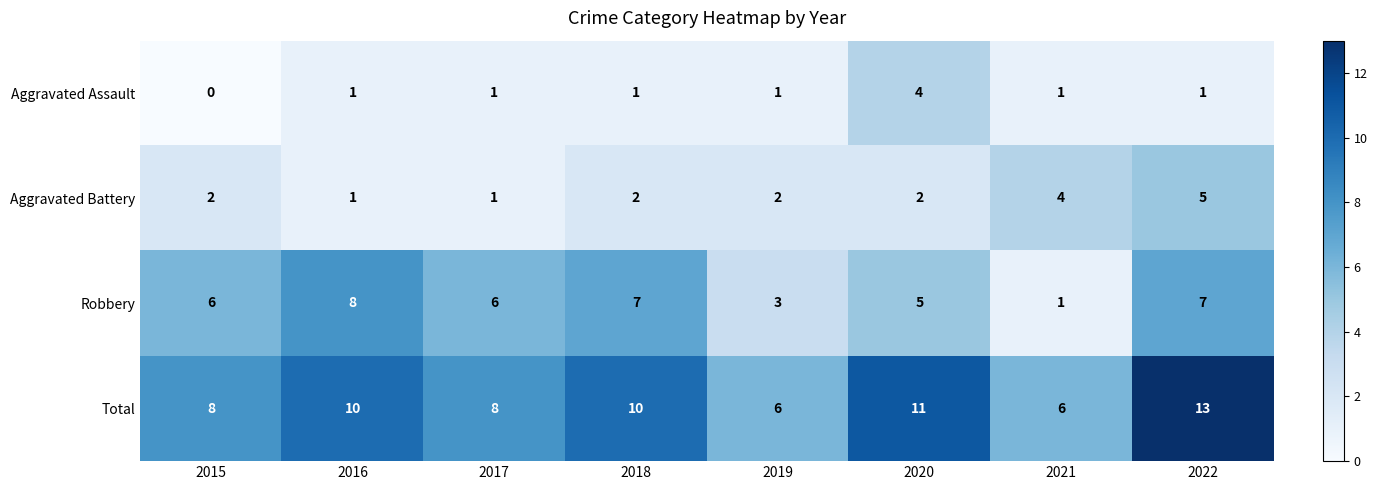

Rank the series by their maximum value, from lowest to highest.

Aggravated Assault, Aggravated Battery, Robbery, Total